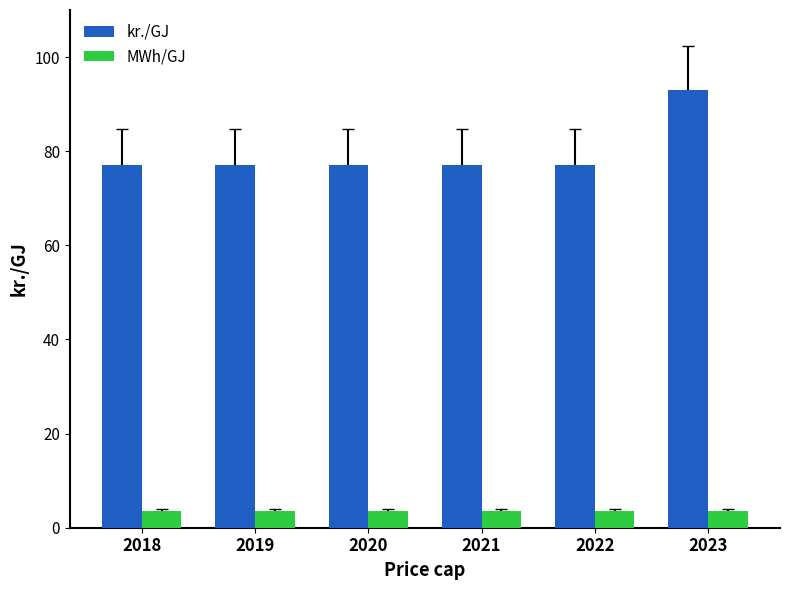

What is the value of the MWh/GJ bar at the 6th from the left?

3.6